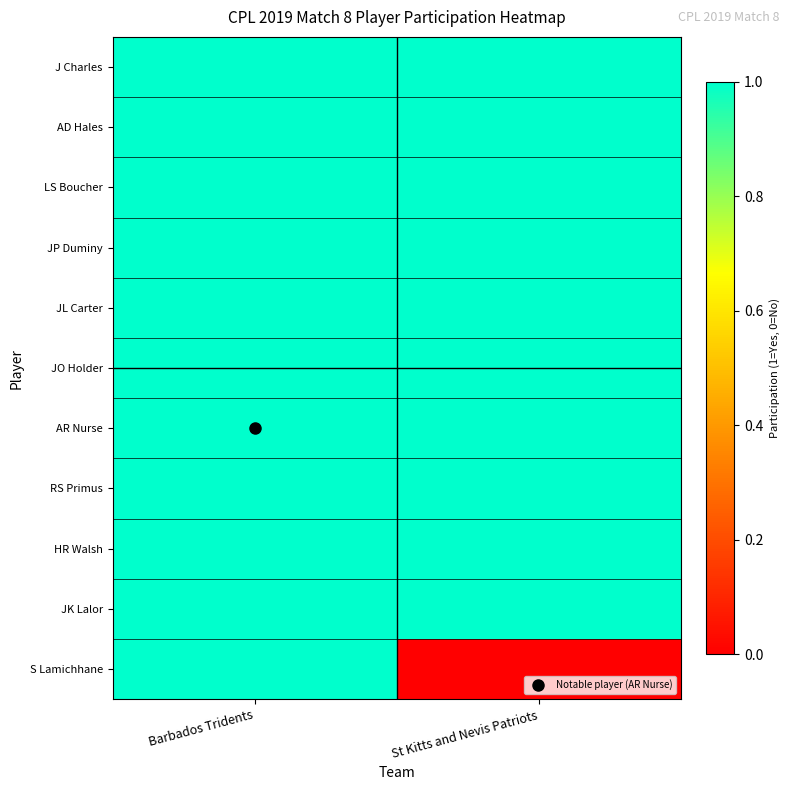

Between Barbados Tridents and St Kitts and Nevis Patriots, which series saw the biggest shift?

S Lamichhane